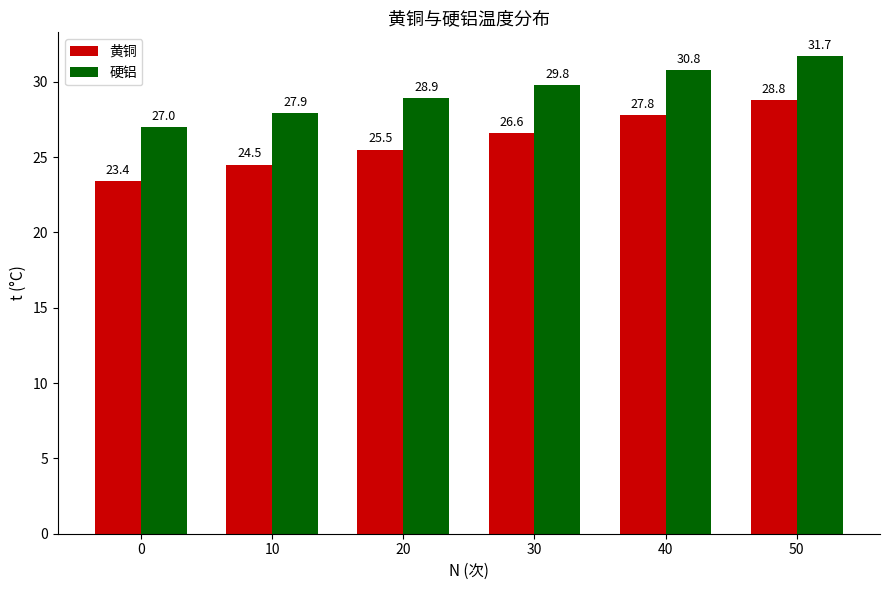

What are all the series names shown in the legend?

黄铜, 硬铝